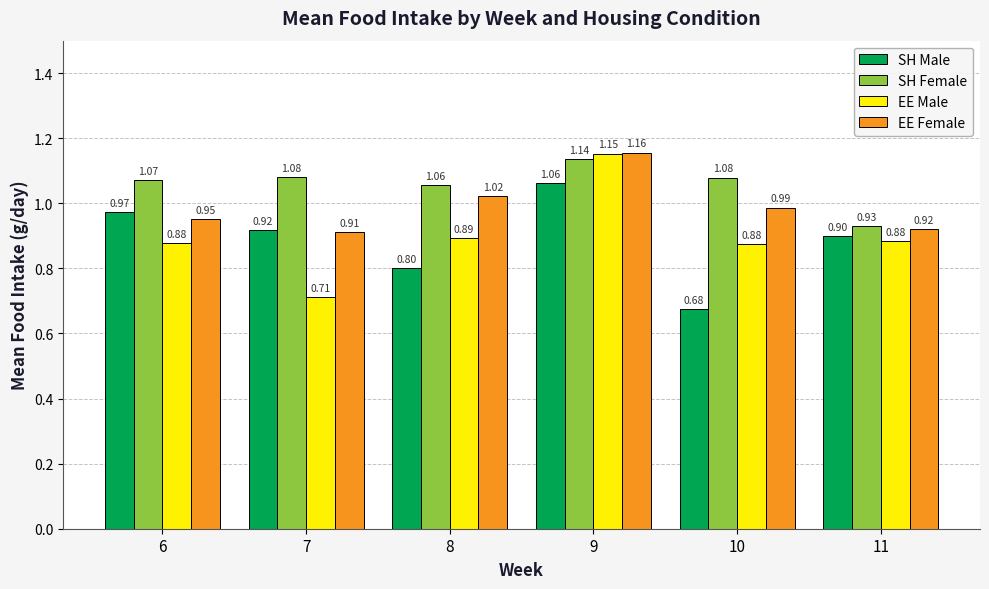

What is the difference between the highest and lowest values at 7?

0.4